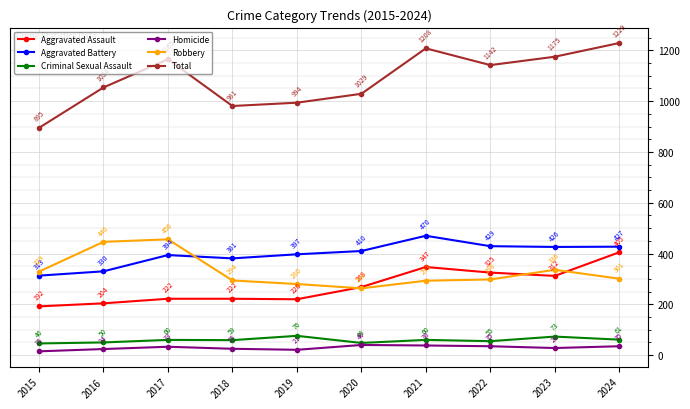

Which series changed the most between 2015 and 2018?

Total